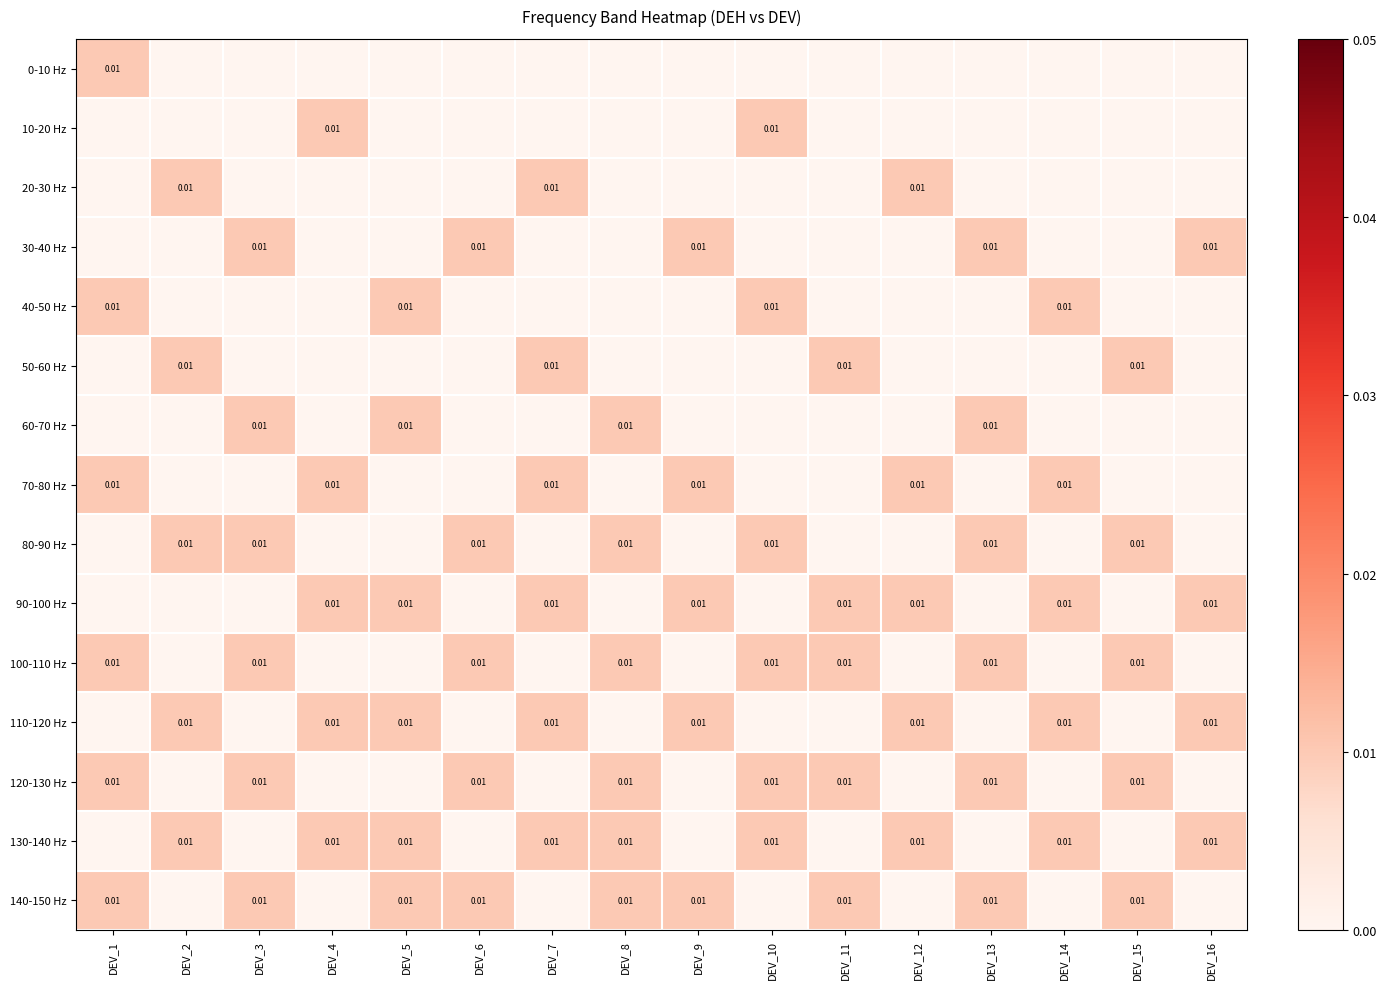

The value of 70-80 Hz at DEV_12 is 0.0. True or false?

True